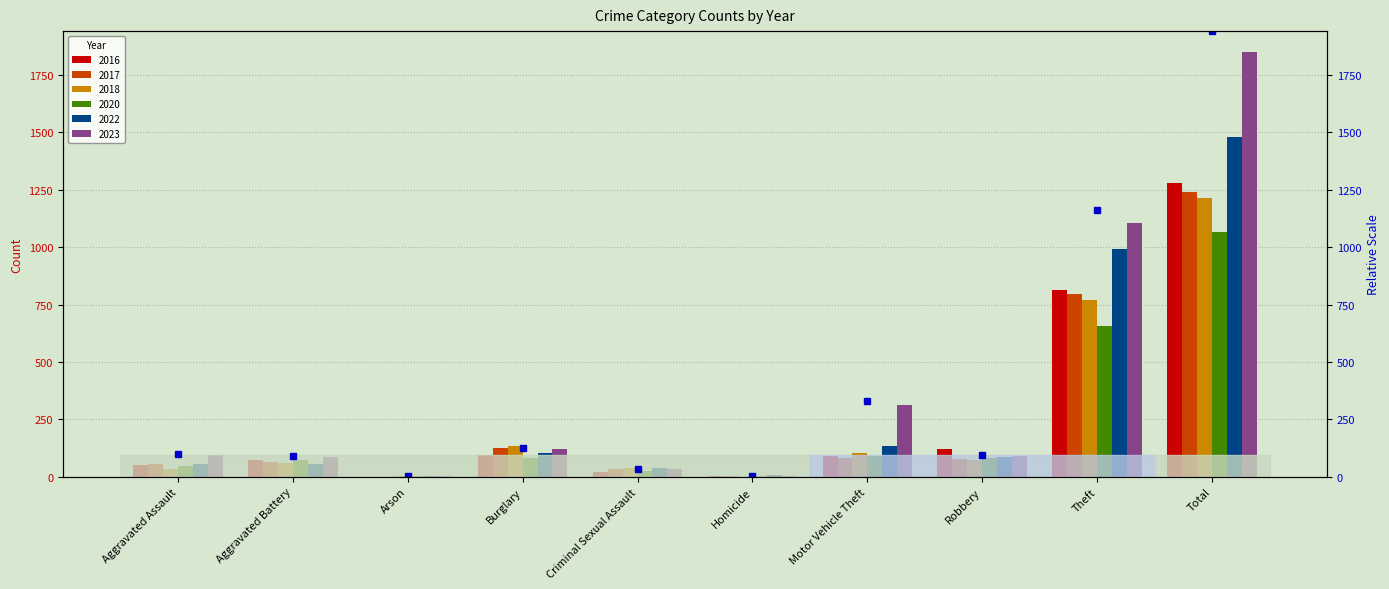

What is the approximate value at Theft?

1161.3